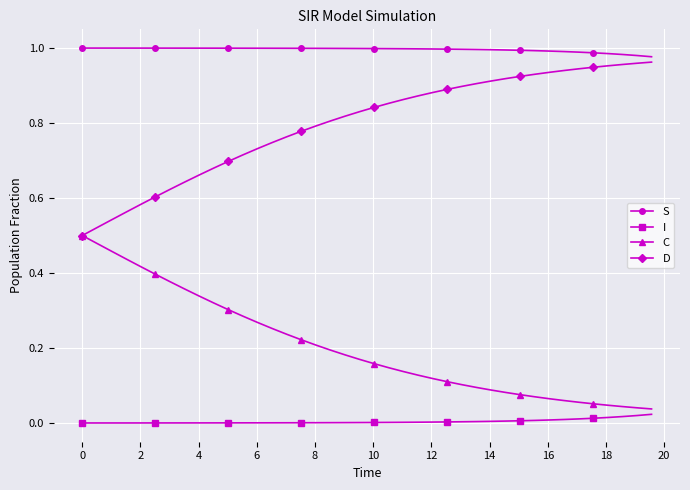

List the series in order of their overall mean, lowest first.

I, C, D, S